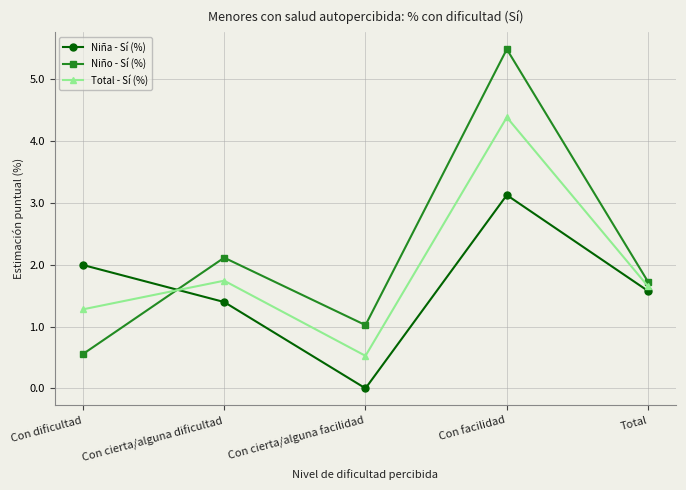

Which series has the widest spread of values?

Niño - Sí (%)